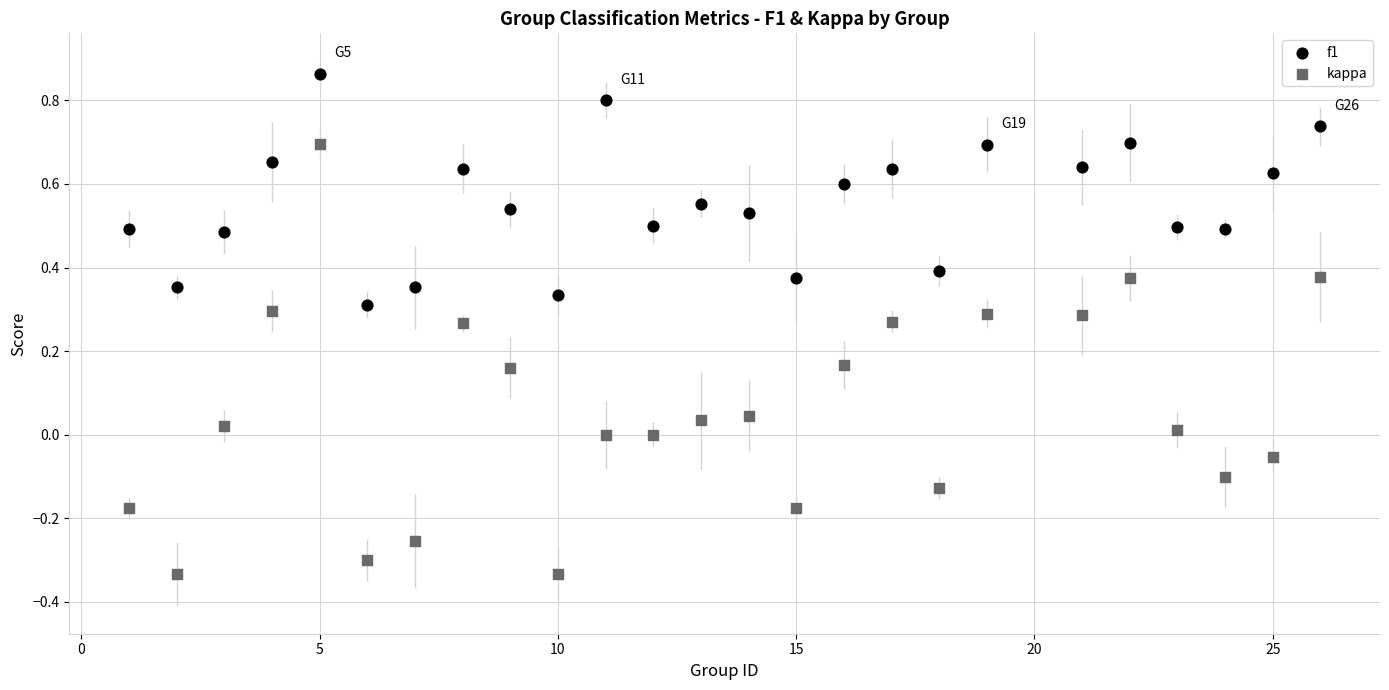

Across all data points, what is the range of X values (max minus min)?

25.0